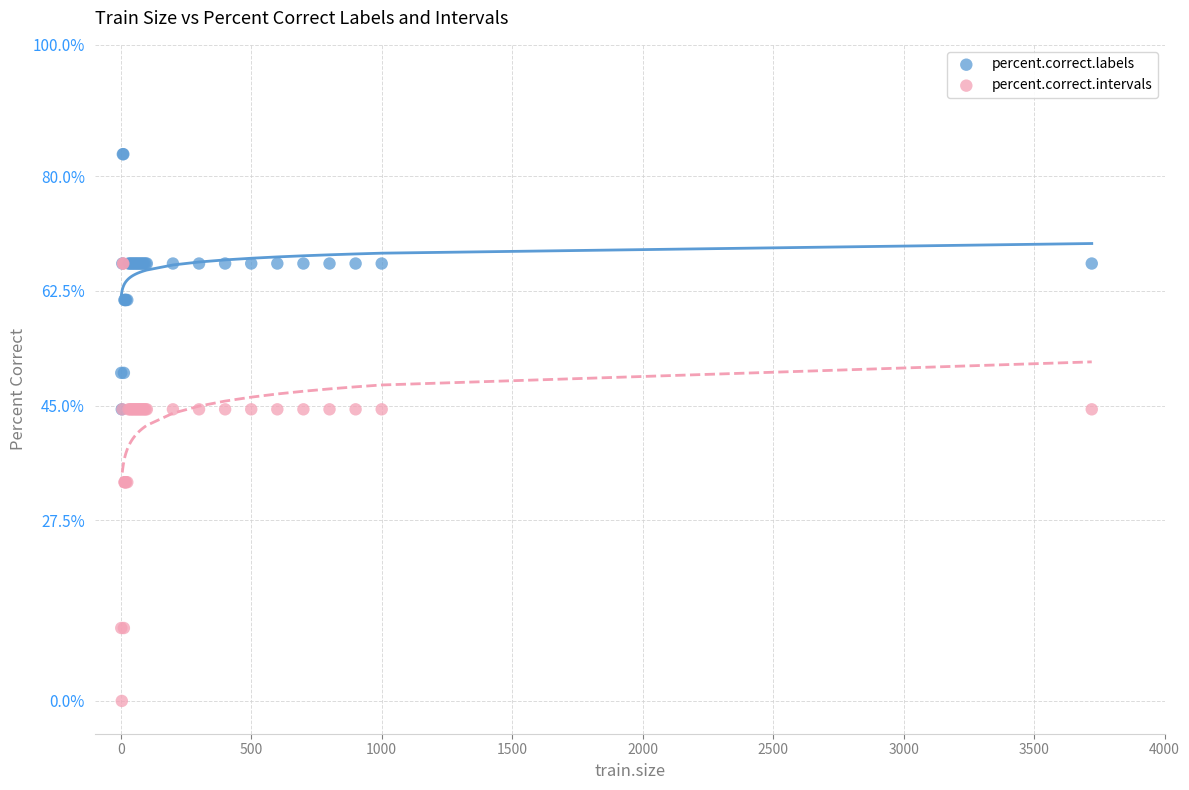

Which series reaches the maximum Y coordinate?

percent.correct.labels